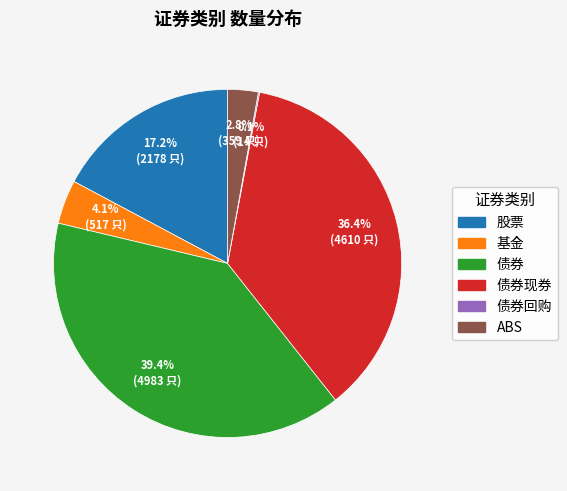

Is there a majority slice in this chart?

No